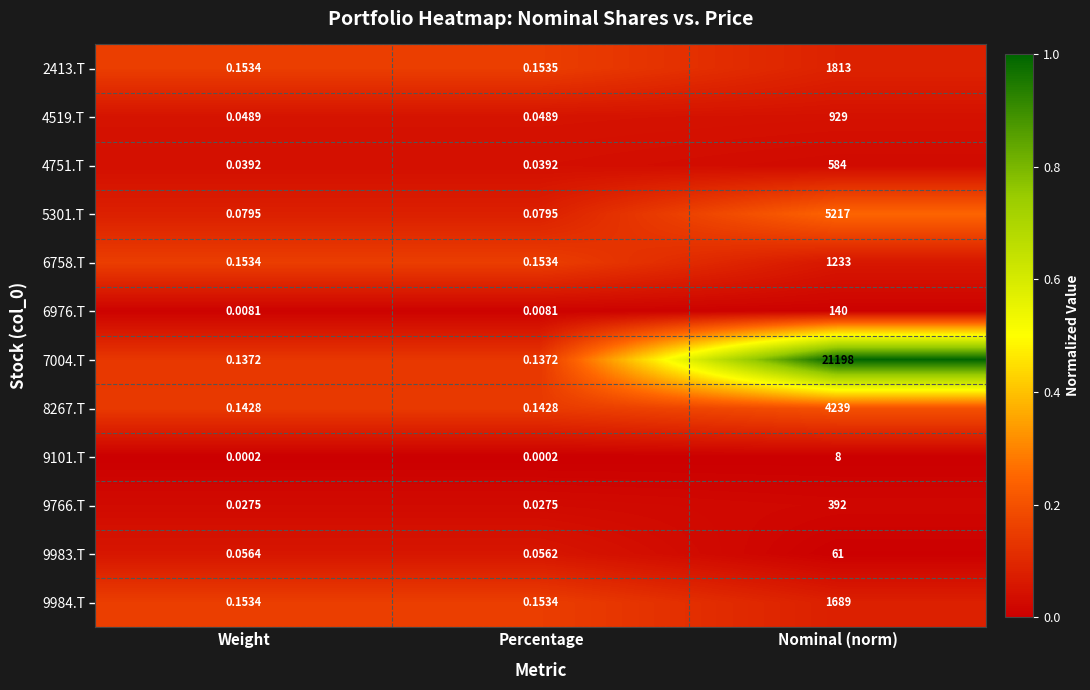

List the series in order of their peak value, highest first.

7004.T, 5301.T, 8267.T, 2413.T, 9984.T, 6758.T, 4519.T, 4751.T, 9766.T, 6976.T, 9983.T, 9101.T